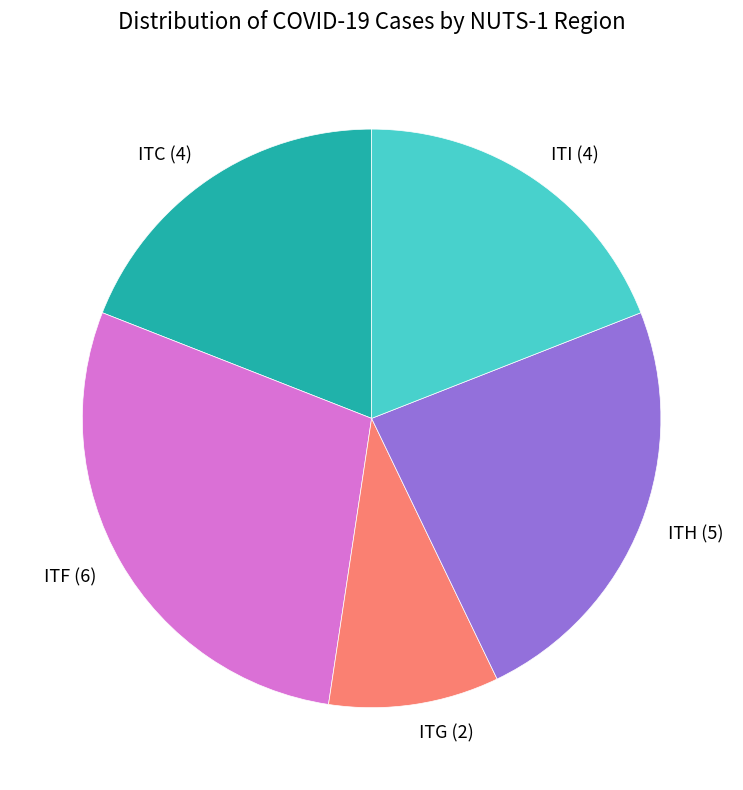

Which category has the smallest portion of the pie?

ITG